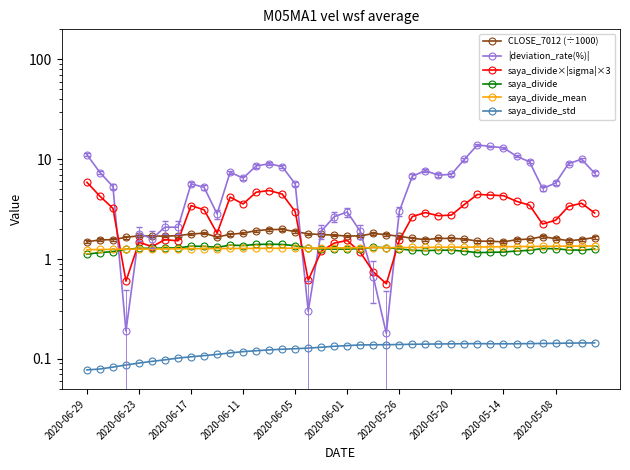

What is the lowest value of the |deviation_rate(%)| series?

0.2